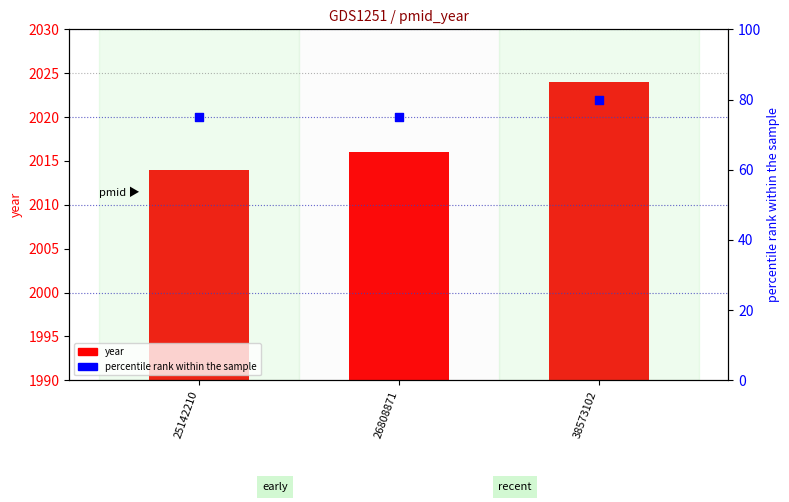

What is the total value across all series at 25142210?

2089